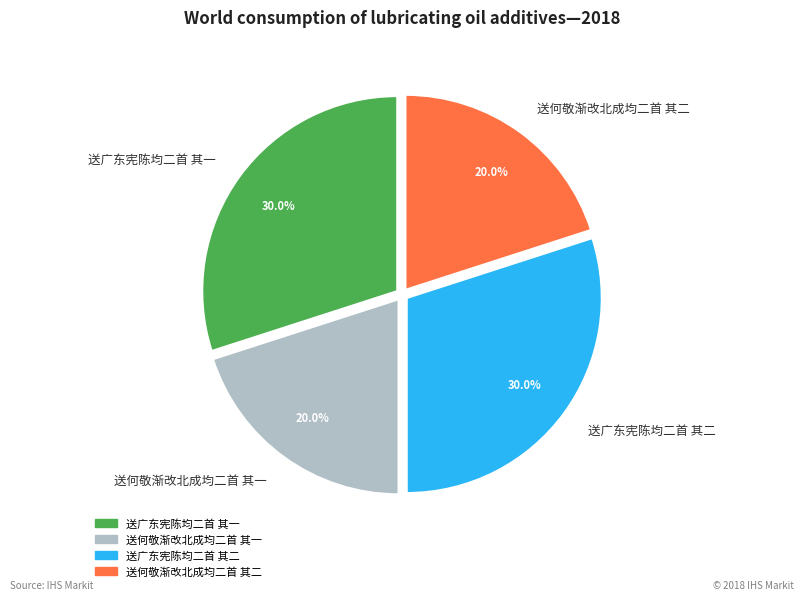

What is the ratio of the value at 送何敬渐改北成均二首 其一 to the value at 送广东宪陈均二首 其二?

0.7